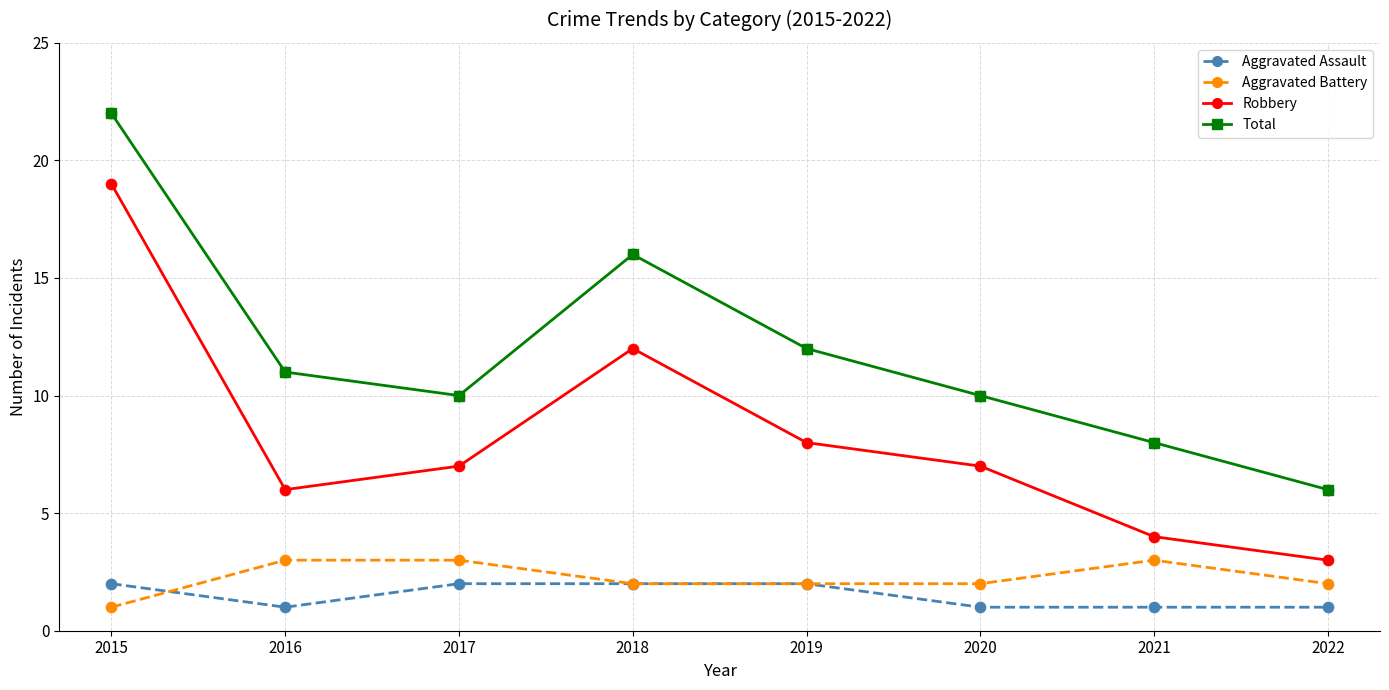

What is the spread (max minus min) of values at 2015?

21